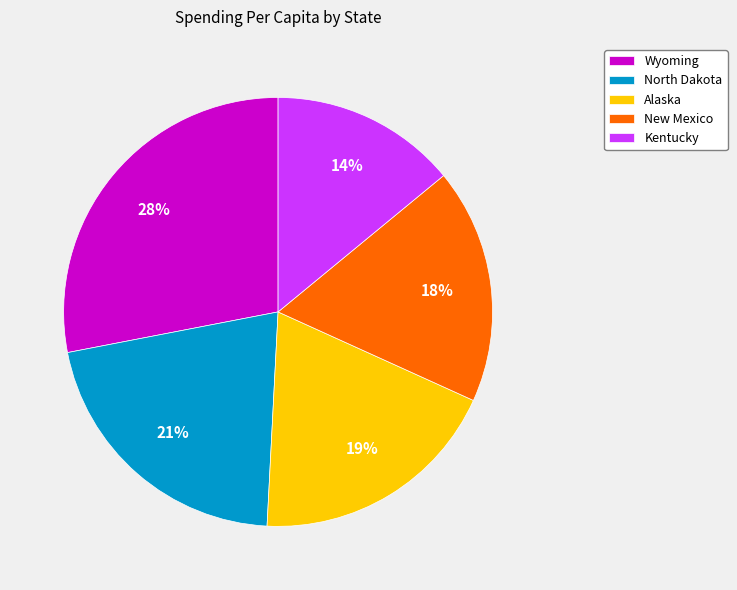

To the nearest percent, what is the average slice percentage?

20%